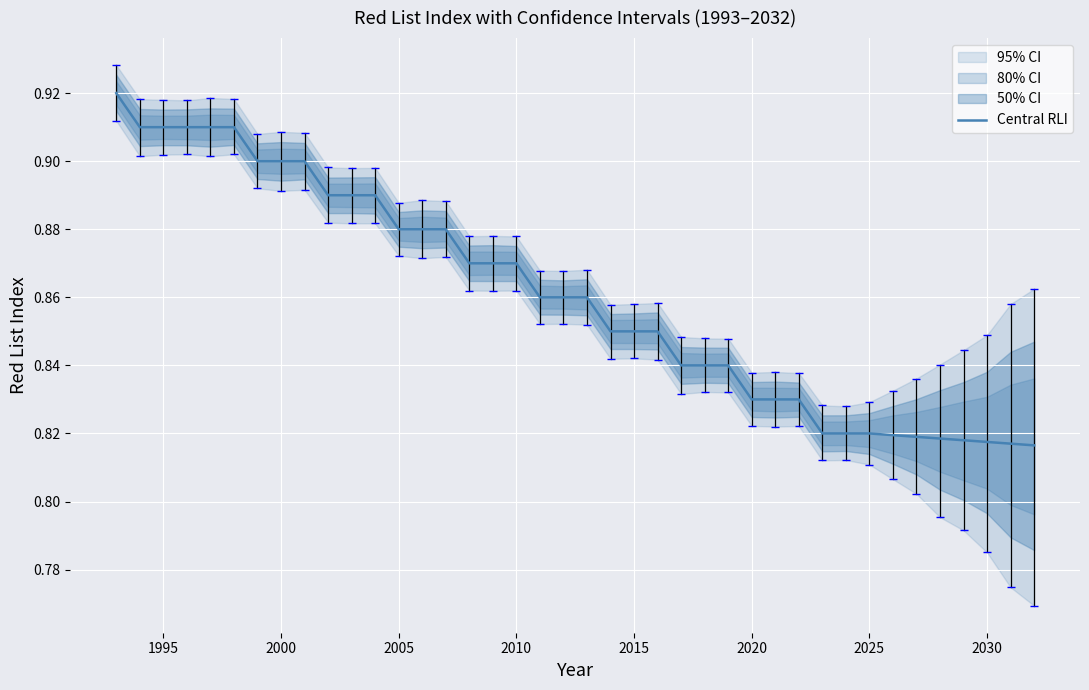

The value of Central RLI at 2005 is 0.4. True or false?

False